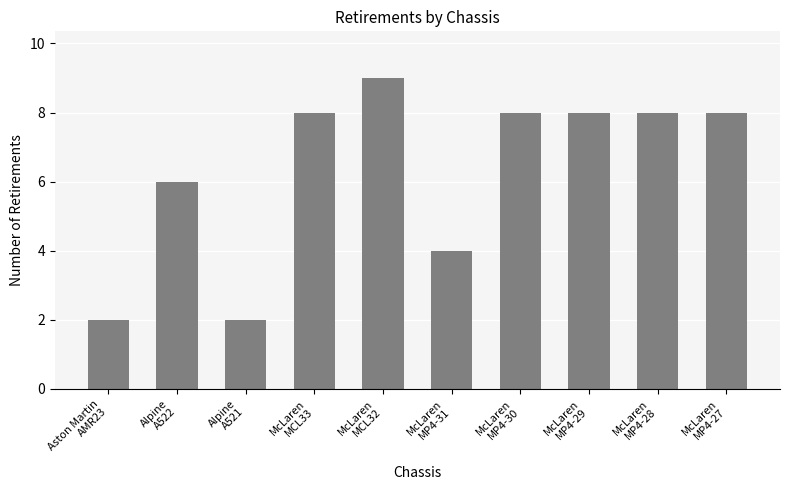

How many bars are there in total?

10